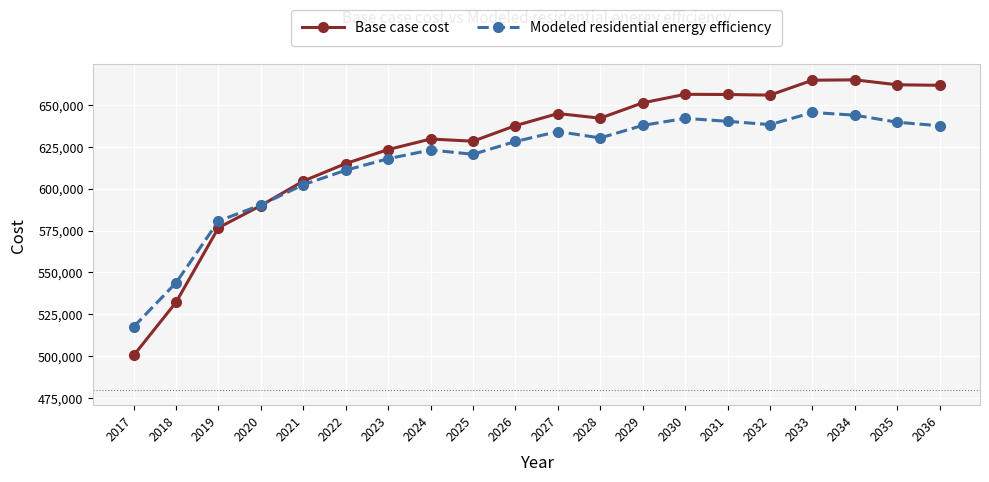

The value of Modeled residential energy efficiency at 2032 is 638310.4. True or false?

True